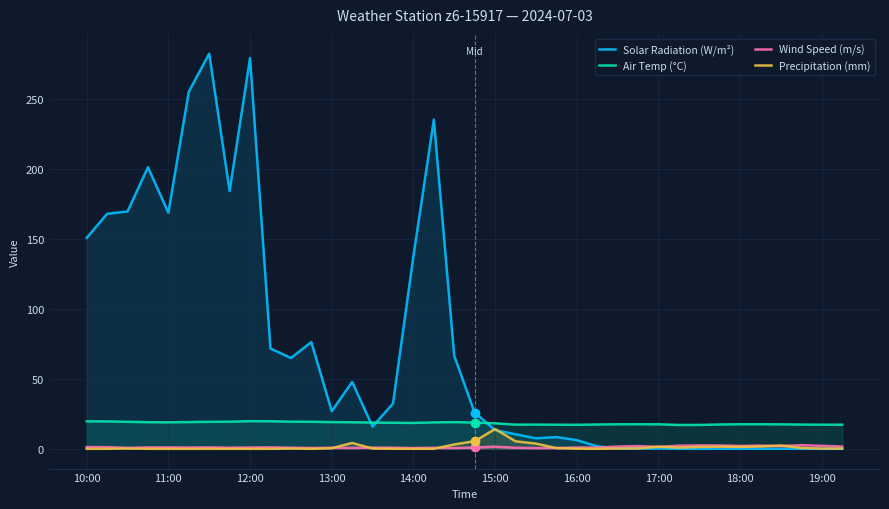

At which label is Solar Radiation (W/m²) closest to 141?

14:00